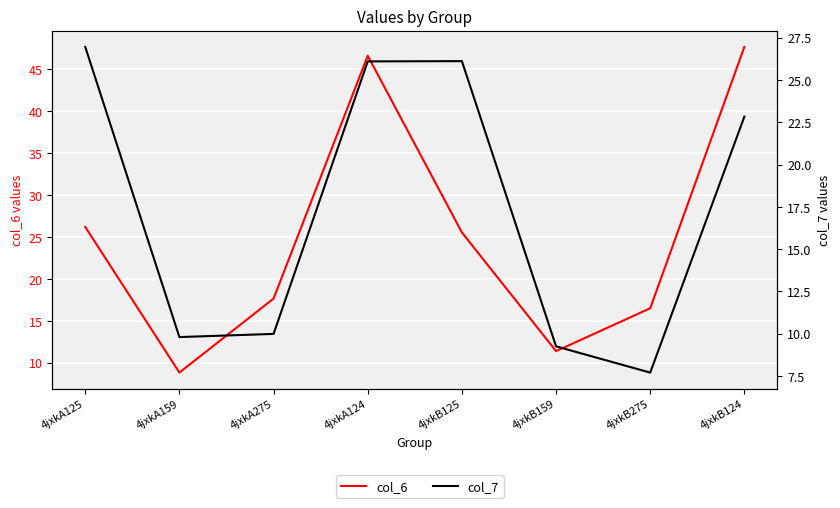

At which category does the chart reach its minimum across all series?

4jxkB275